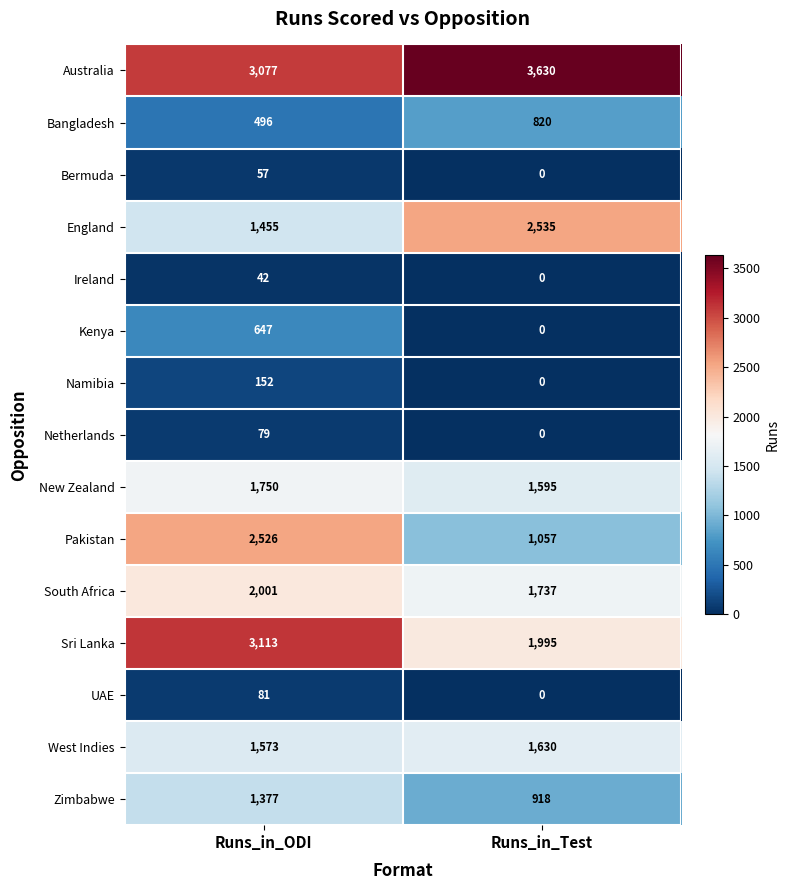

Between Runs_in_ODI and Runs_in_Test, which series saw the biggest shift?

Pakistan